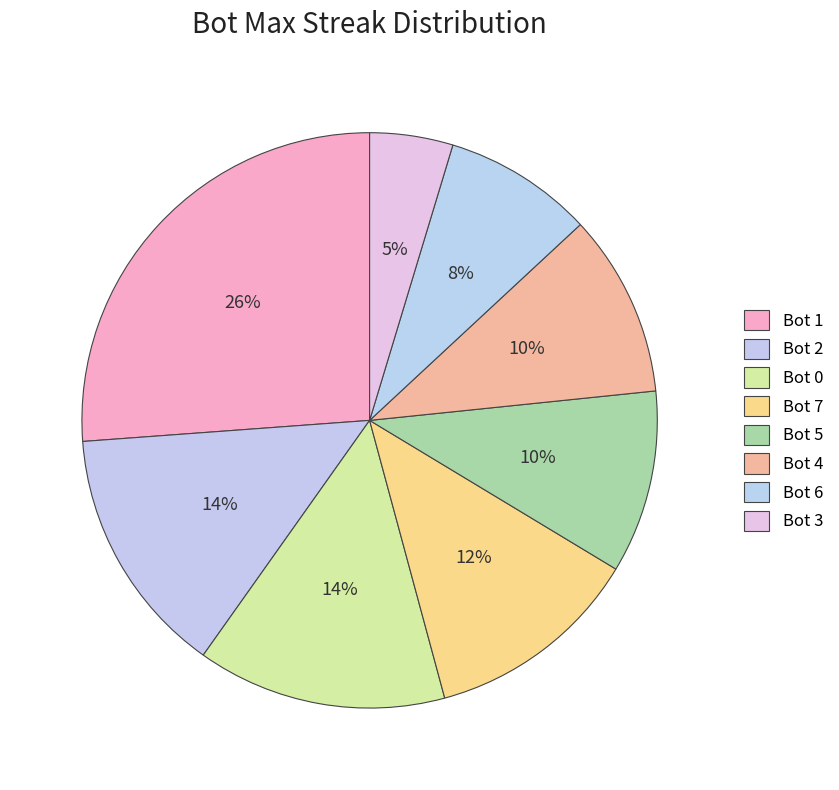

To the nearest percent, what is the average slice percentage?

12%